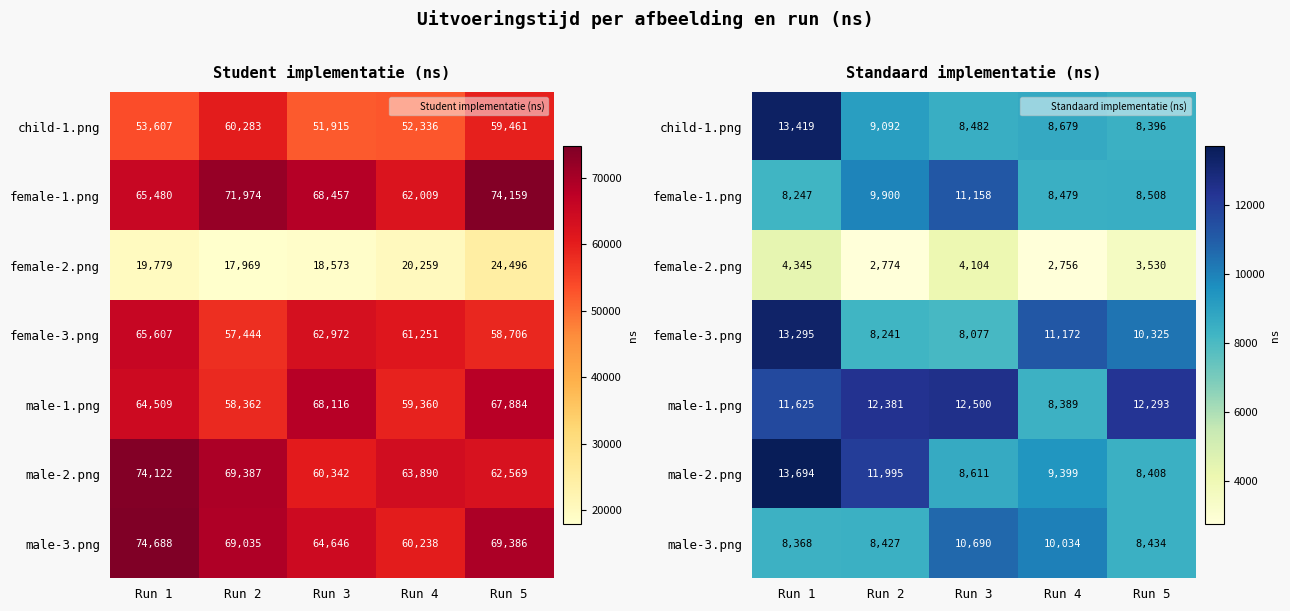

The female-2.png series shows 1994 at Run 3. True or false?

False